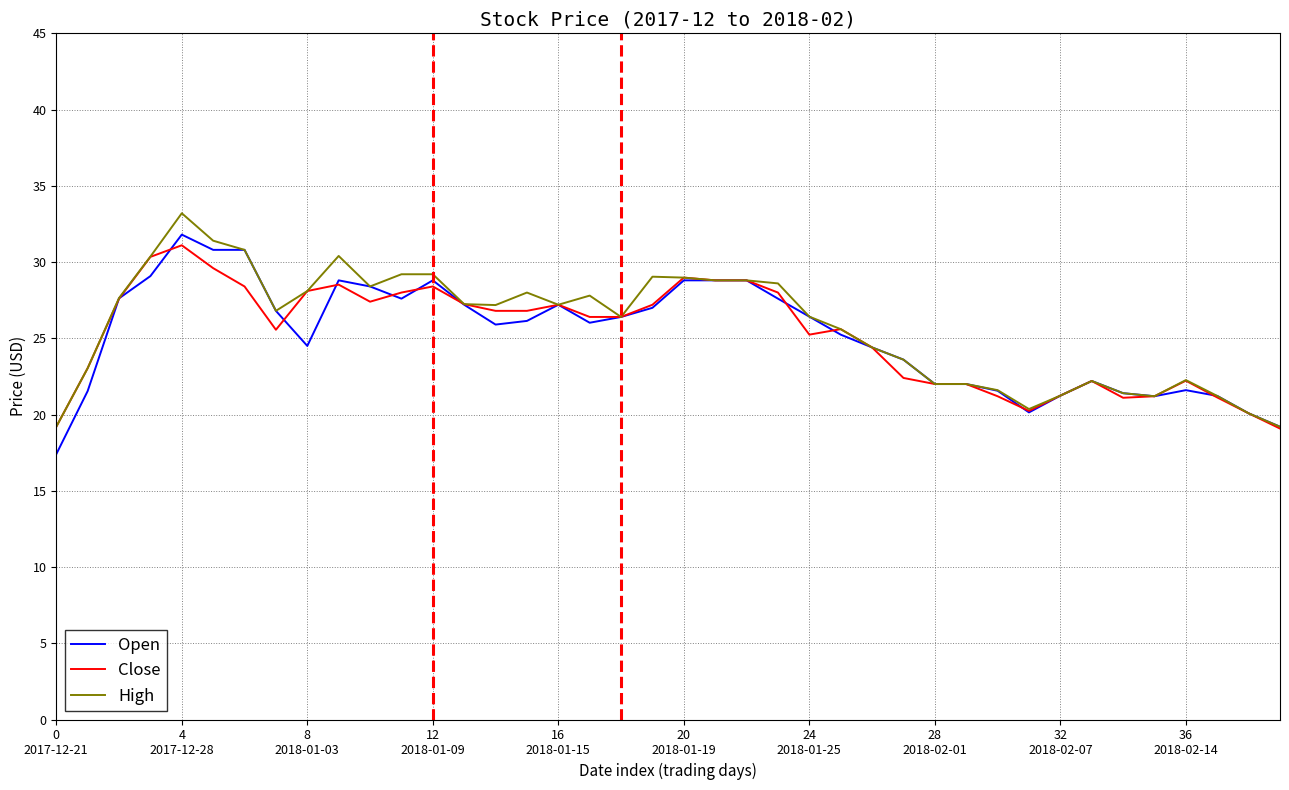

What is the maximum value shown in the chart?

33.2